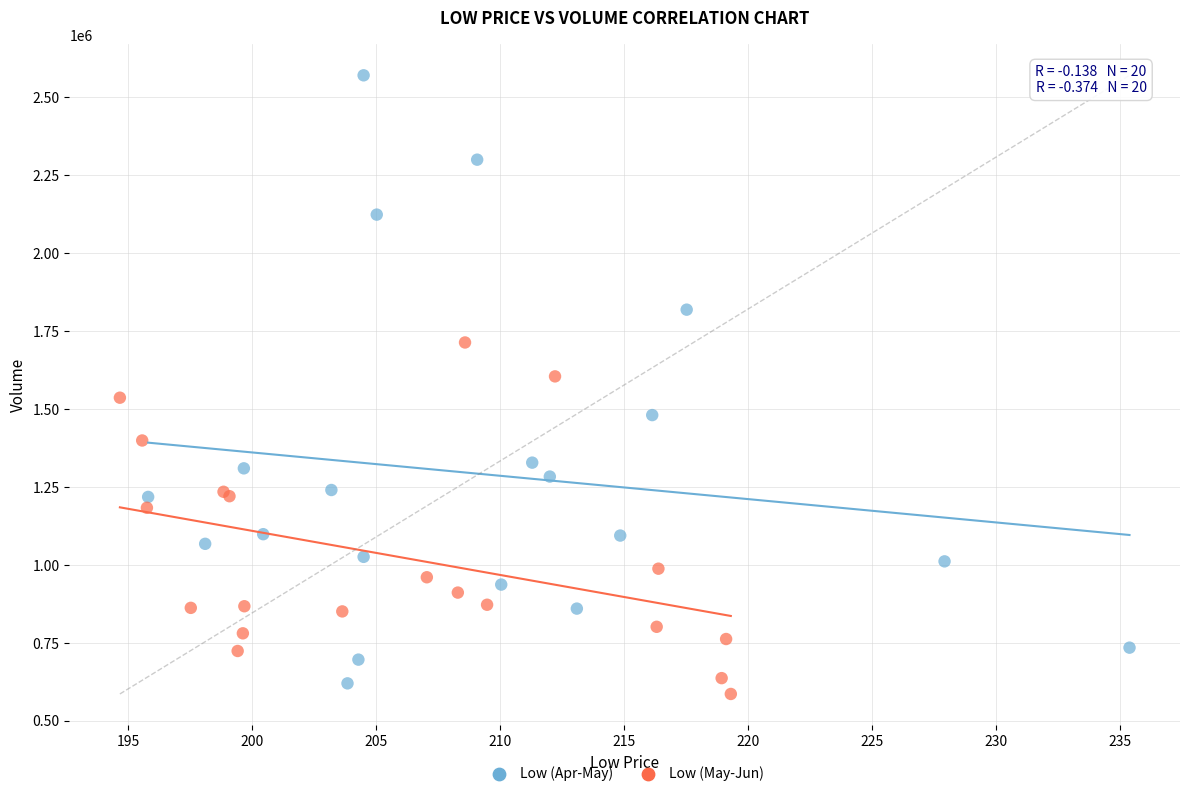

Which series has the widest spread of Y values?

Low (Apr-May)